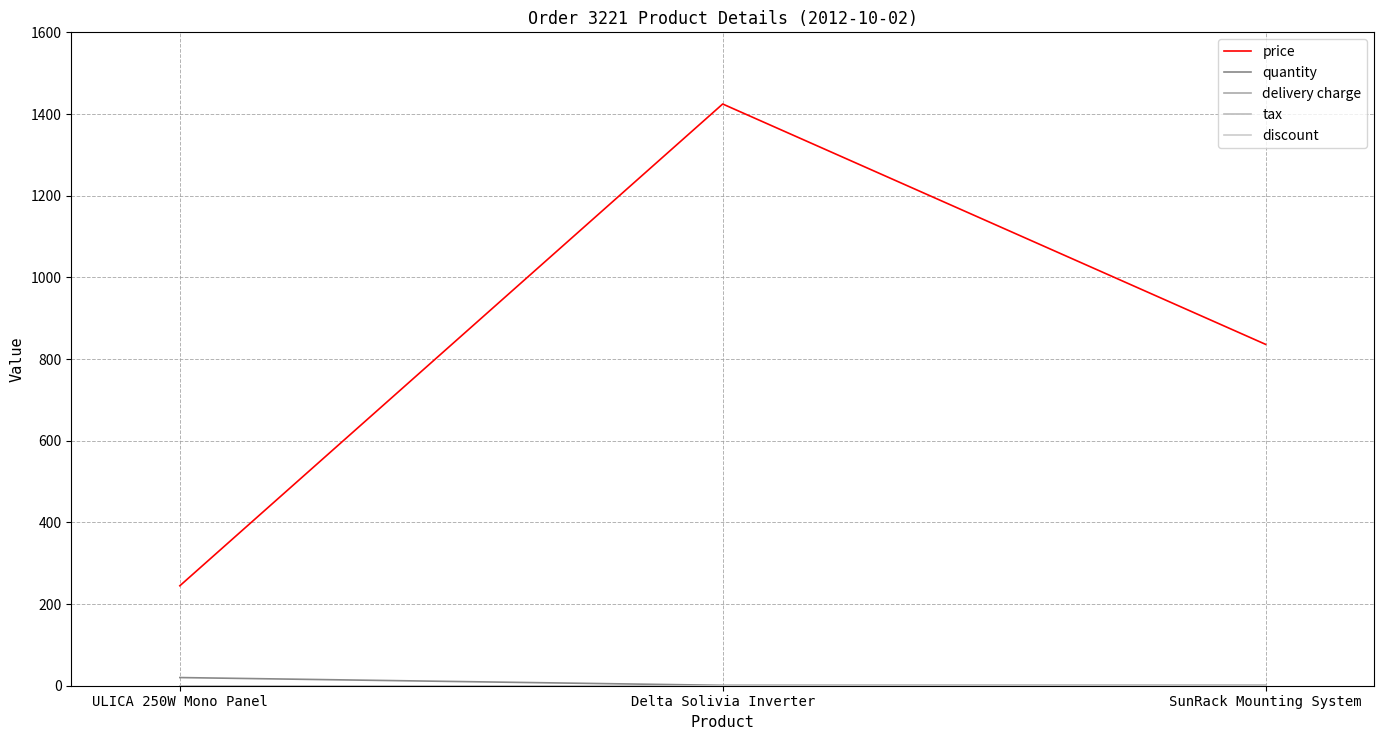

At which label does quantity reach its peak?

ULICA 250W Mono Panel